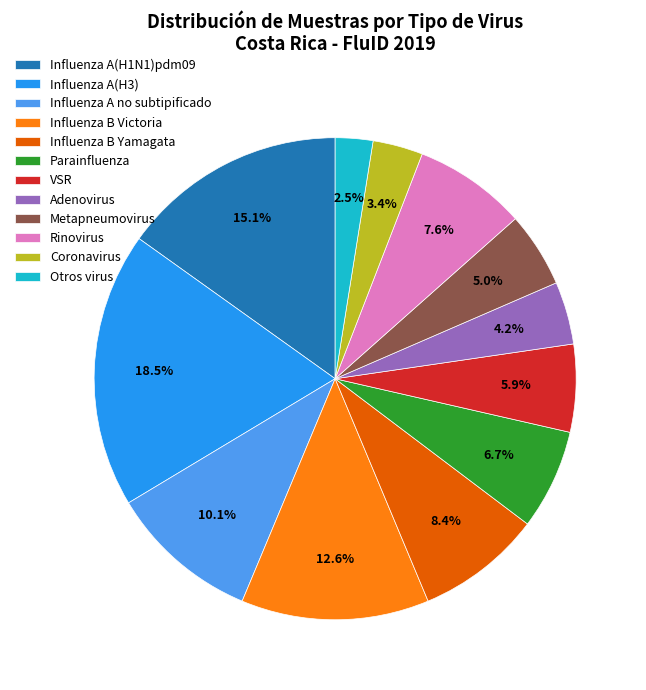

What is the smallest slice in the pie chart?

Otros virus